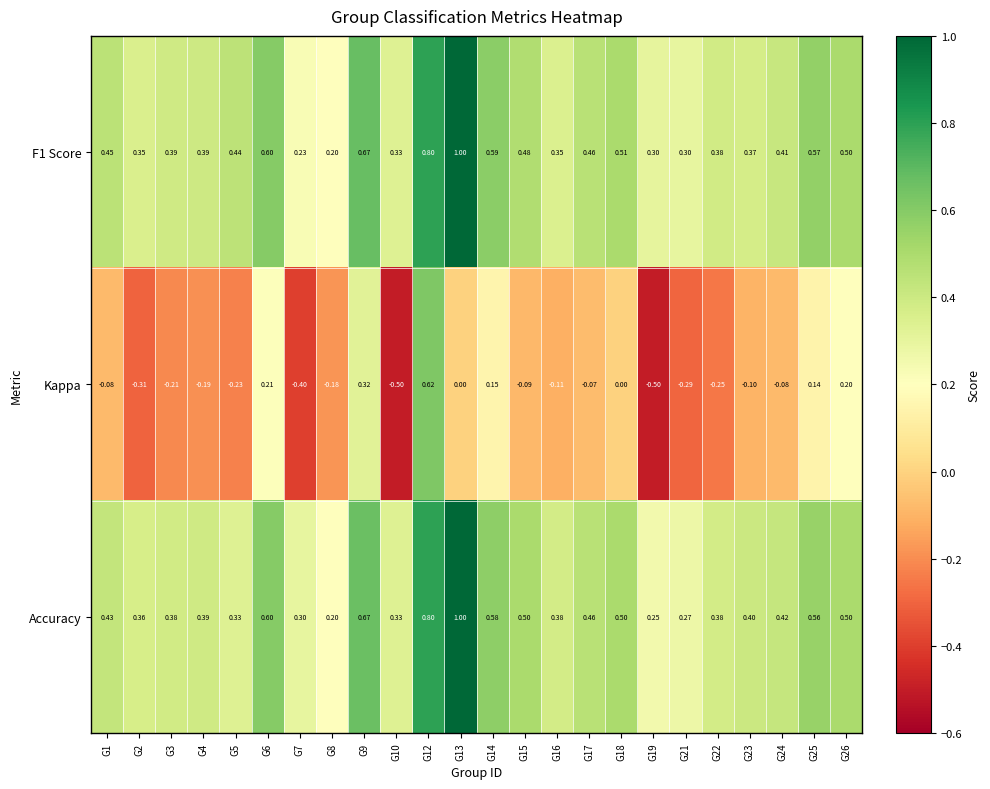

Is the value of F1 Score at G4 greater than the value of Accuracy at G17?

No